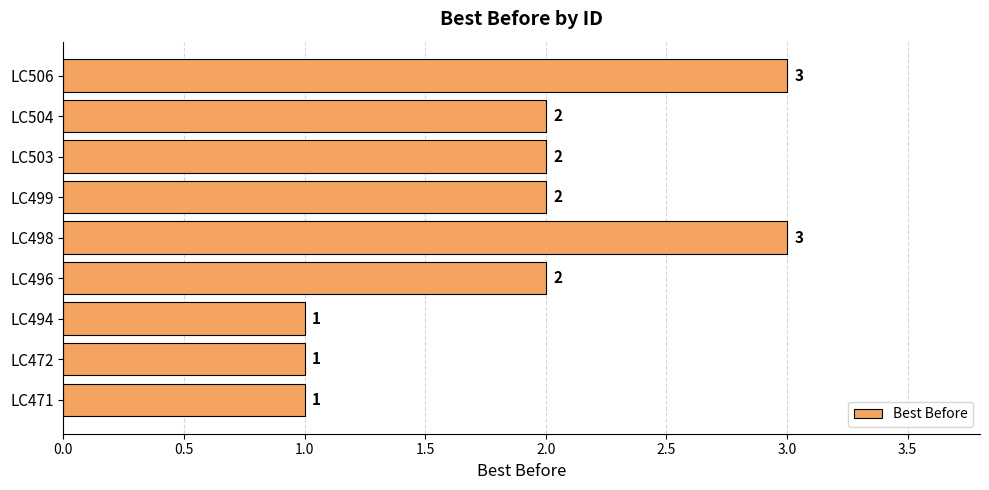

How many values are between 1 and 2?

7